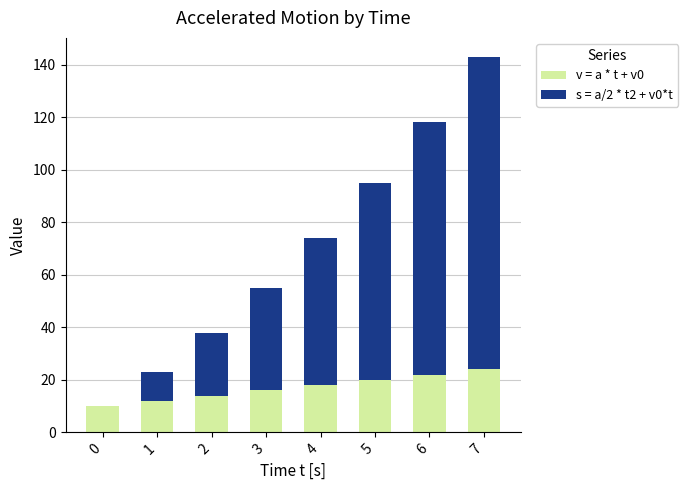

The value of v = a * t + v0 at 5 is 20. True or false?

True